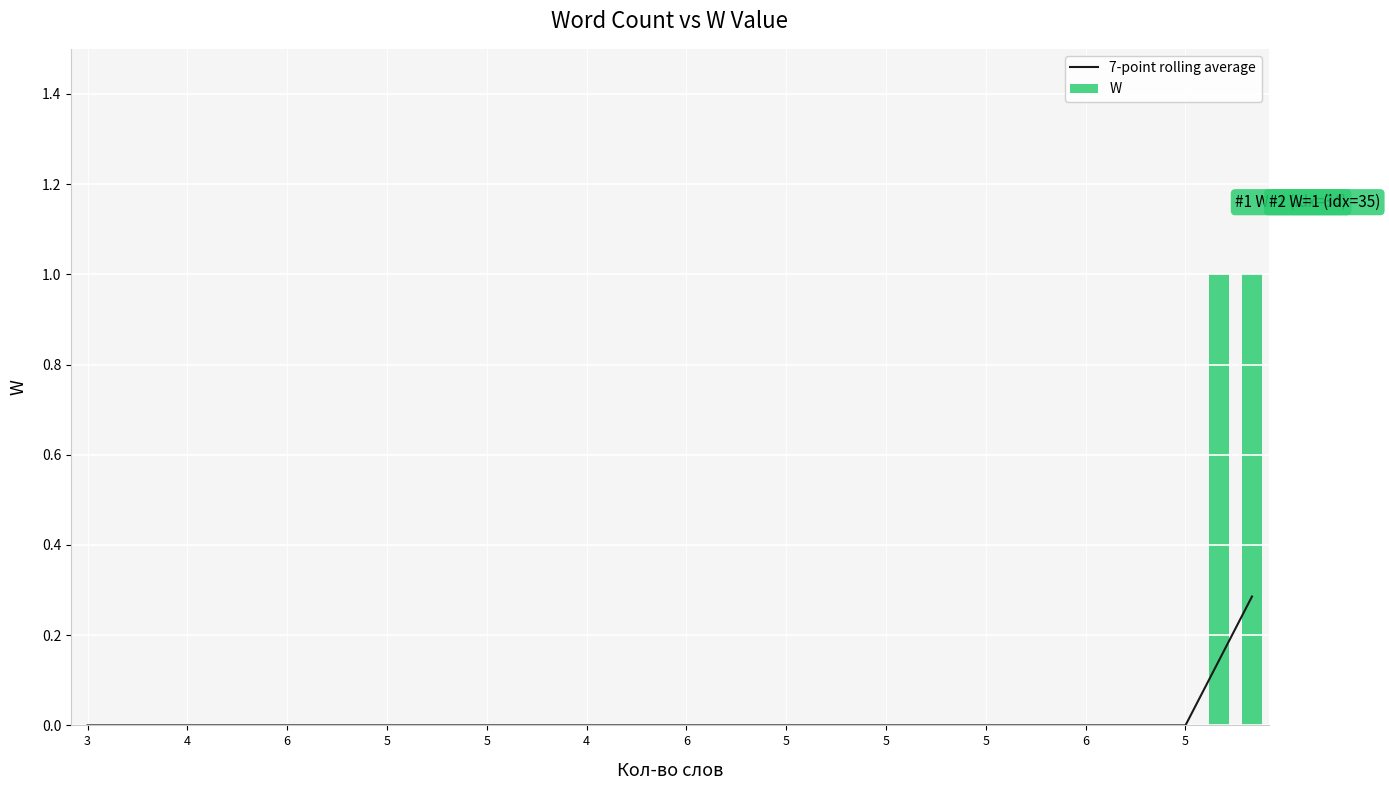

The value of W at 32 is 0.0. True or false?

True